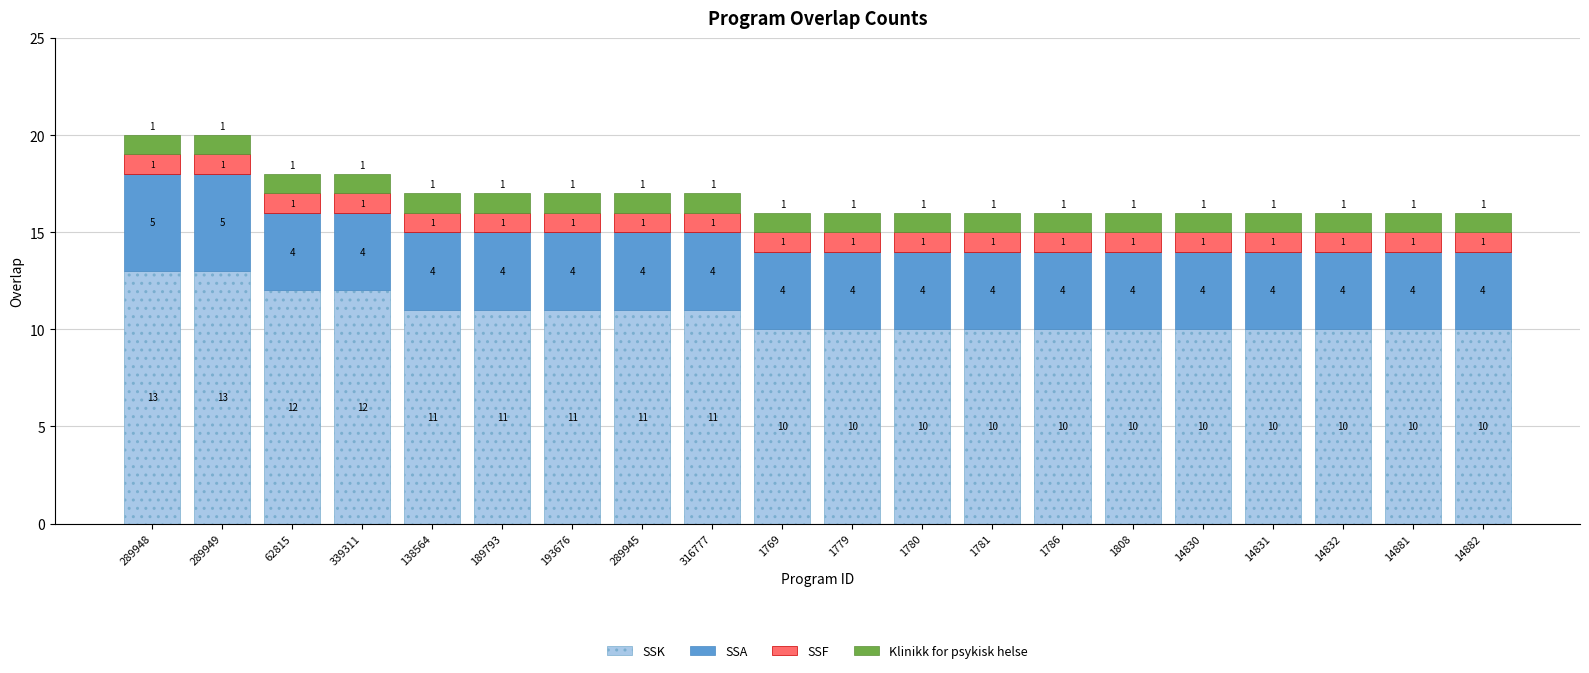

What is the total value across all series at 339311?

18